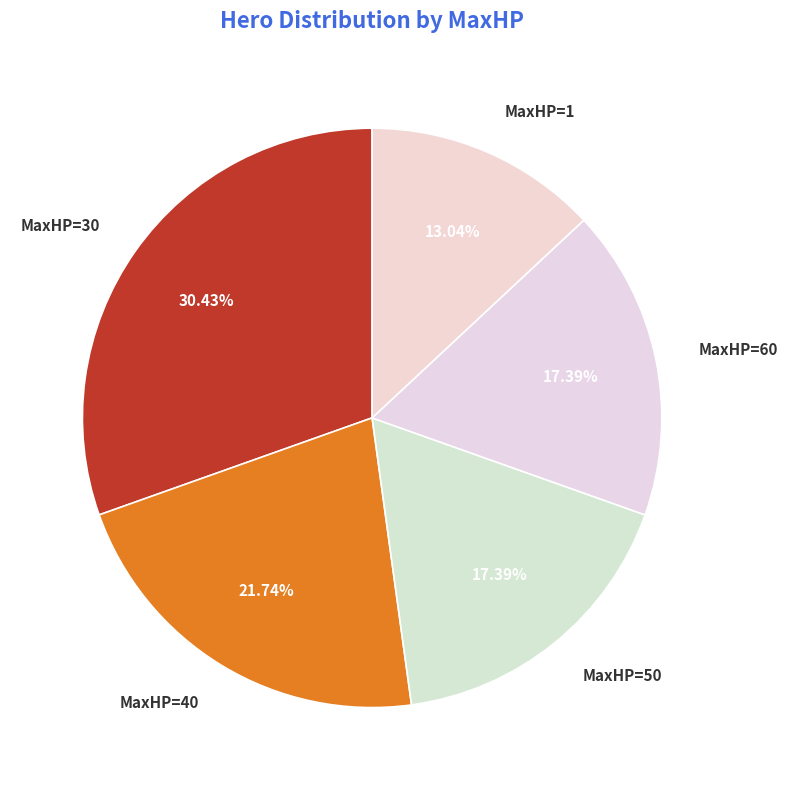

Which has a higher value, MaxHP=30 or MaxHP=40?

MaxHP=30